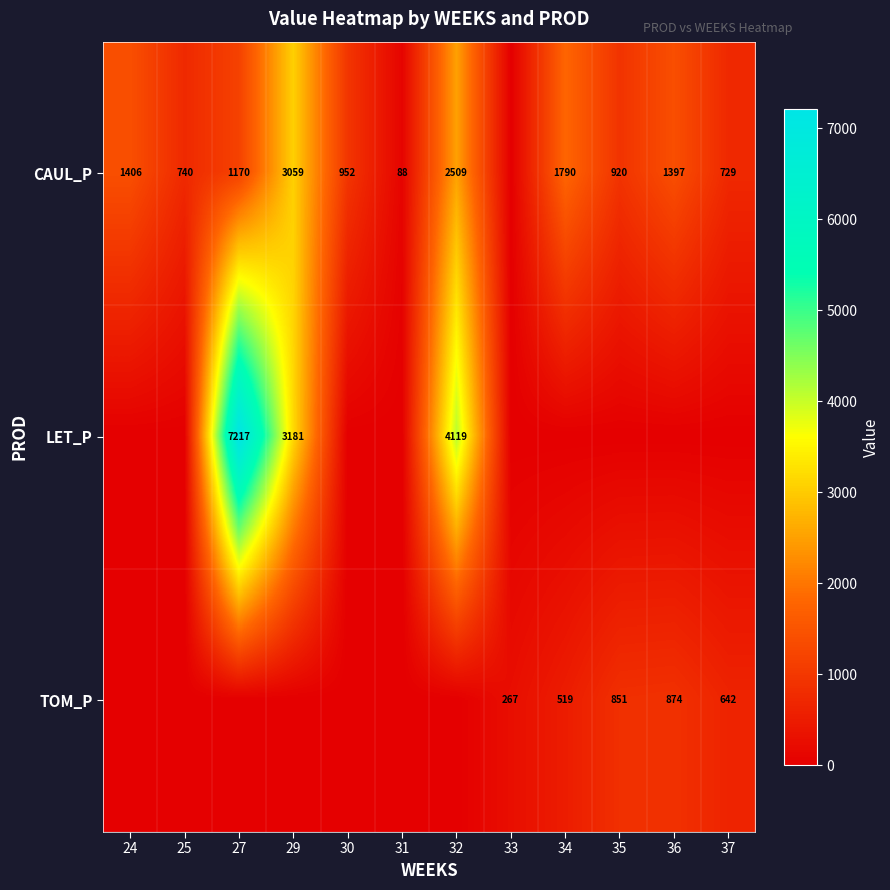

At how many categories does at least one series exceed 7133?

1